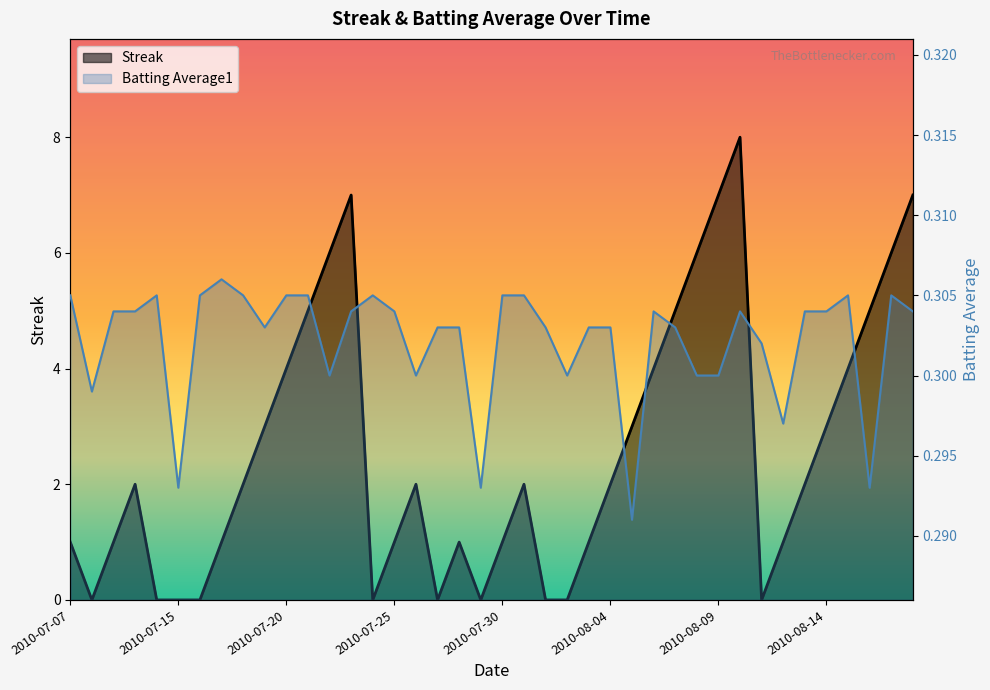

What is the greatest value displayed?

8.0